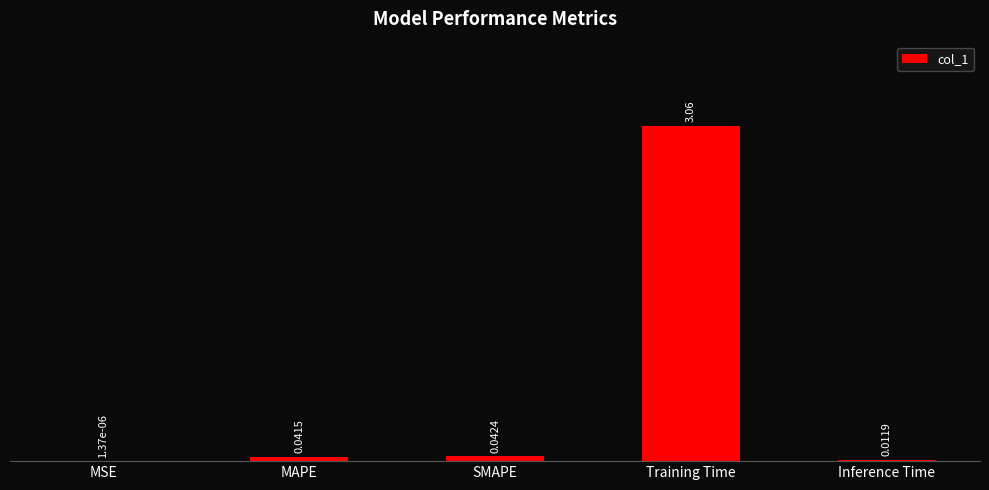

What is the sum of all values?

3.2